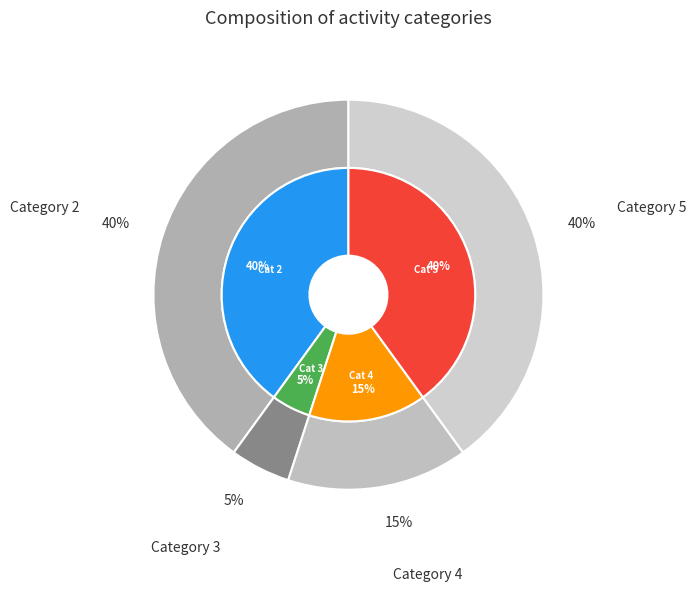

To the nearest percent, what portion does 2 represent?

40%